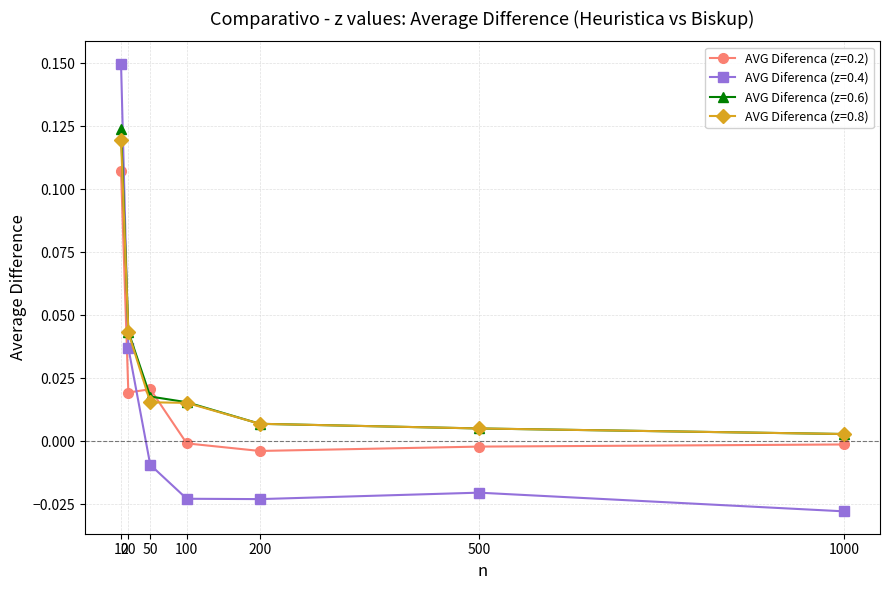

How many lines are shown in the chart?

4